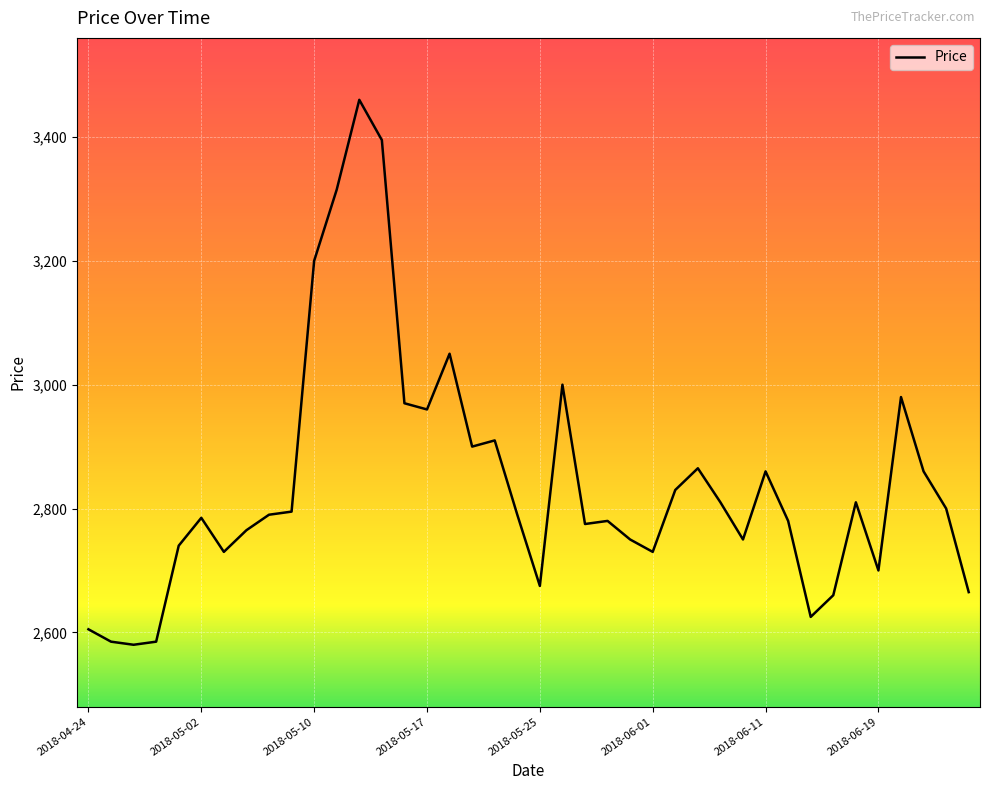

What is the difference between the maximum and minimum values?

880